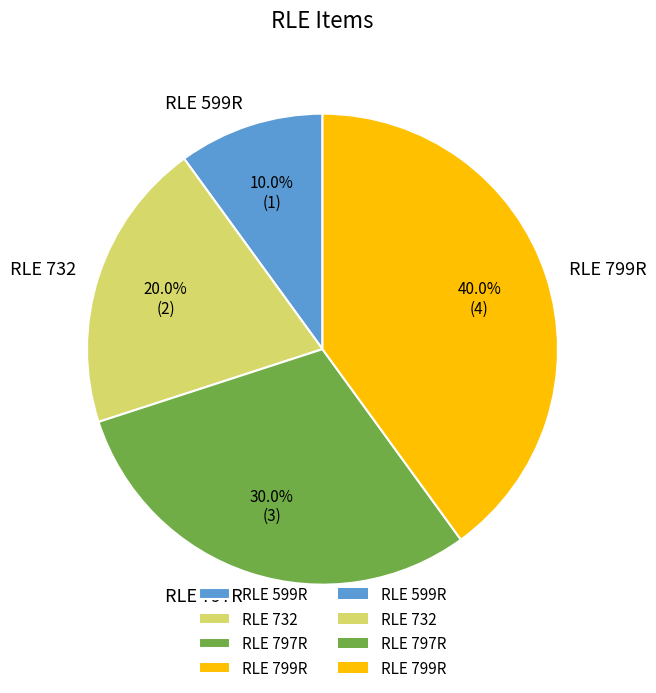

Which category has the smallest portion of the pie?

RLE 599R